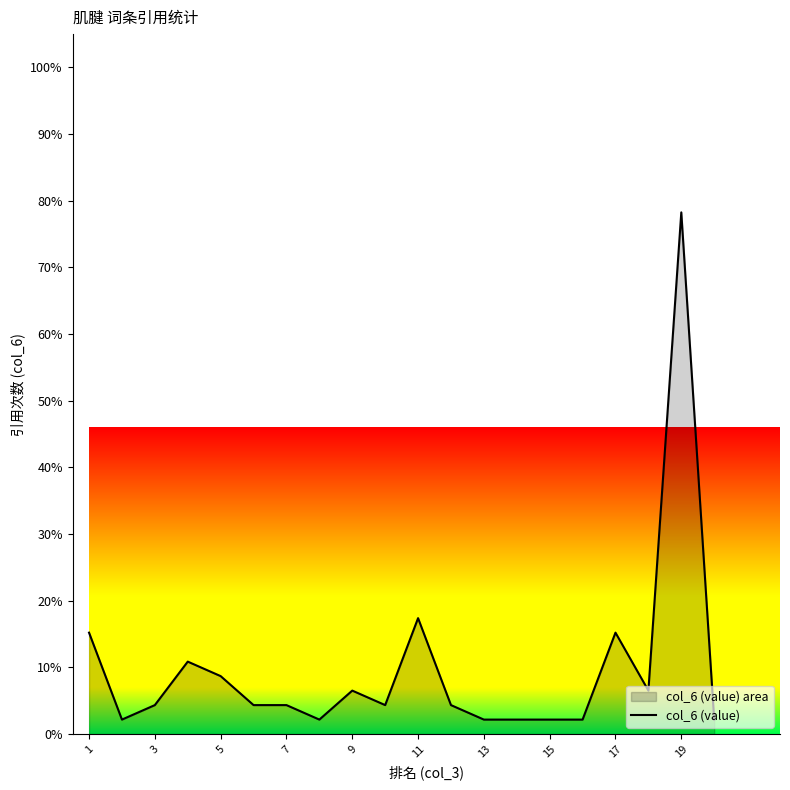

What is the difference between the maximum and minimum values?

76.1